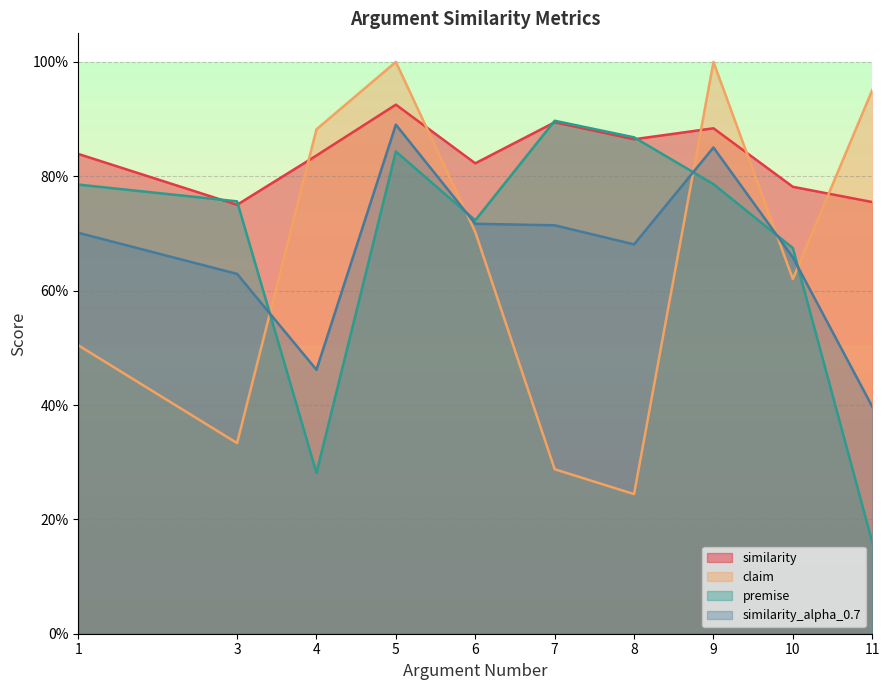

Reading left to right, transcribe all the data shown in this chart.

similarity: 0.8	0.8	0.8	0.9	0.8	0.9	0.9	0.9	0.8	0.8
claim: 0.5	0.3	0.9	1.0	0.7	0.3	0.2	1.0	0.6	1.0
premise: 0.8	0.8	0.3	0.8	0.7	0.9	0.9	0.8	0.7	0.2
similarity_alpha_0.7: 0.7	0.6	0.5	0.9	0.7	0.7	0.7	0.9	0.7	0.4